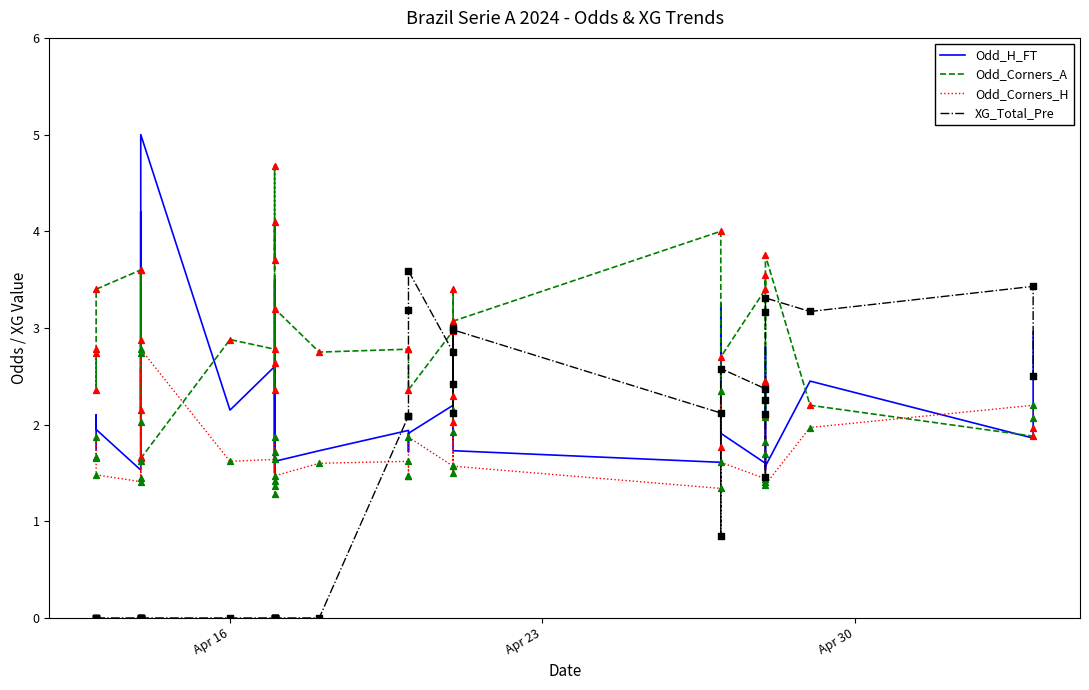

Is the value of Odd_Corners_A at 22 greater than the value of XG_Total_Pre at 26?

Yes